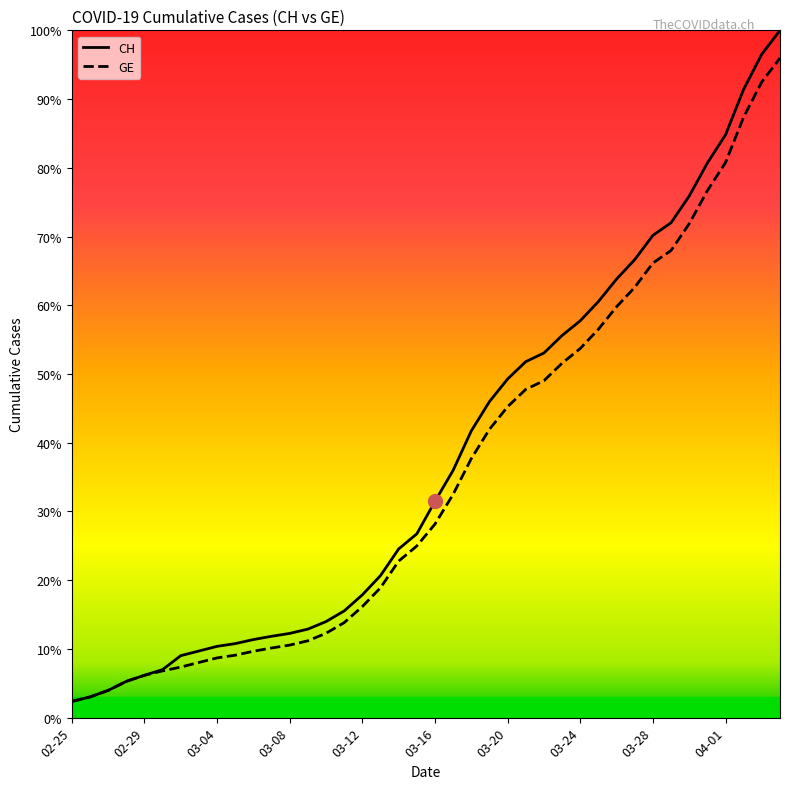

What are all the series names shown in the legend?

CH, GE